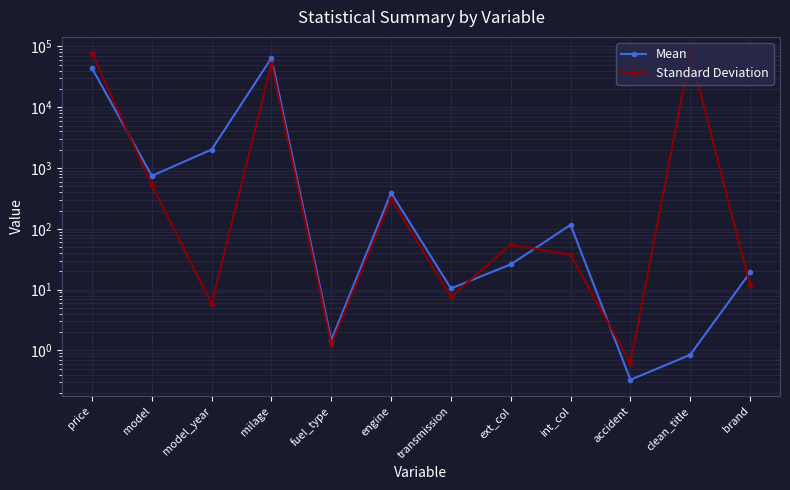

What is the average value of the Standard Deviation series?

17296.2